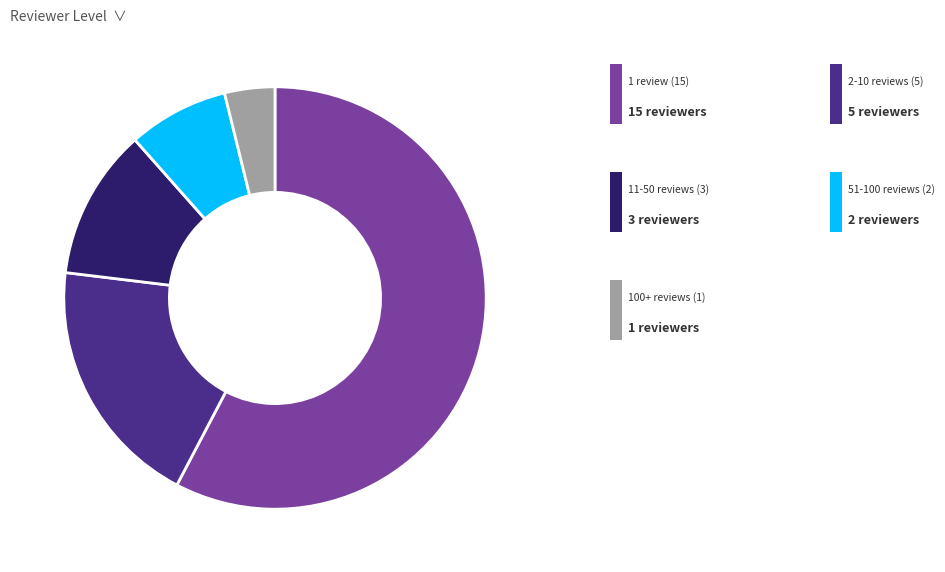

Is there a majority slice in this chart?

Yes